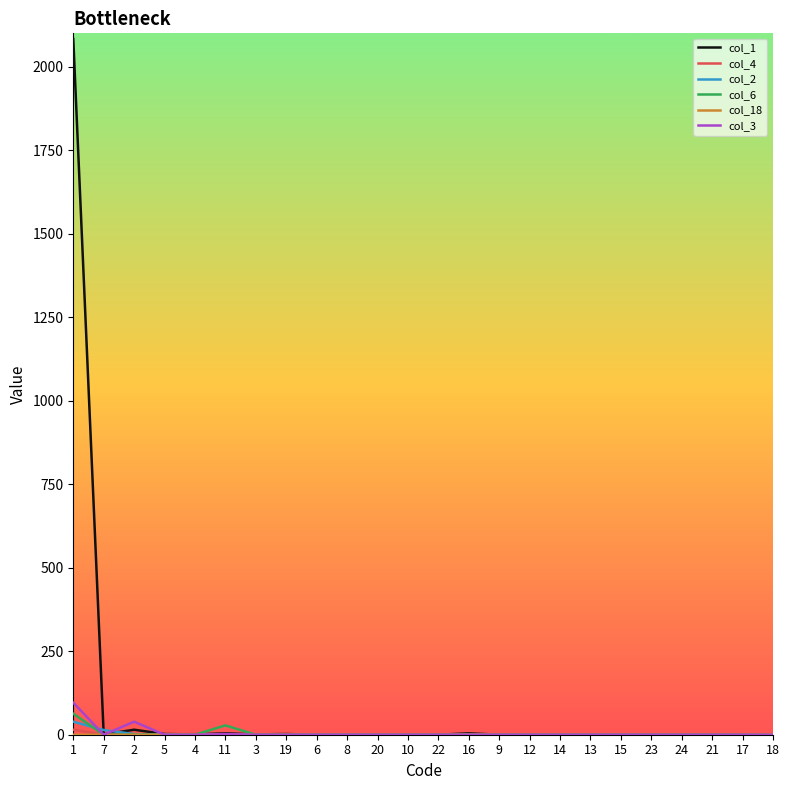

At which label is col_6 closest to 31?

11